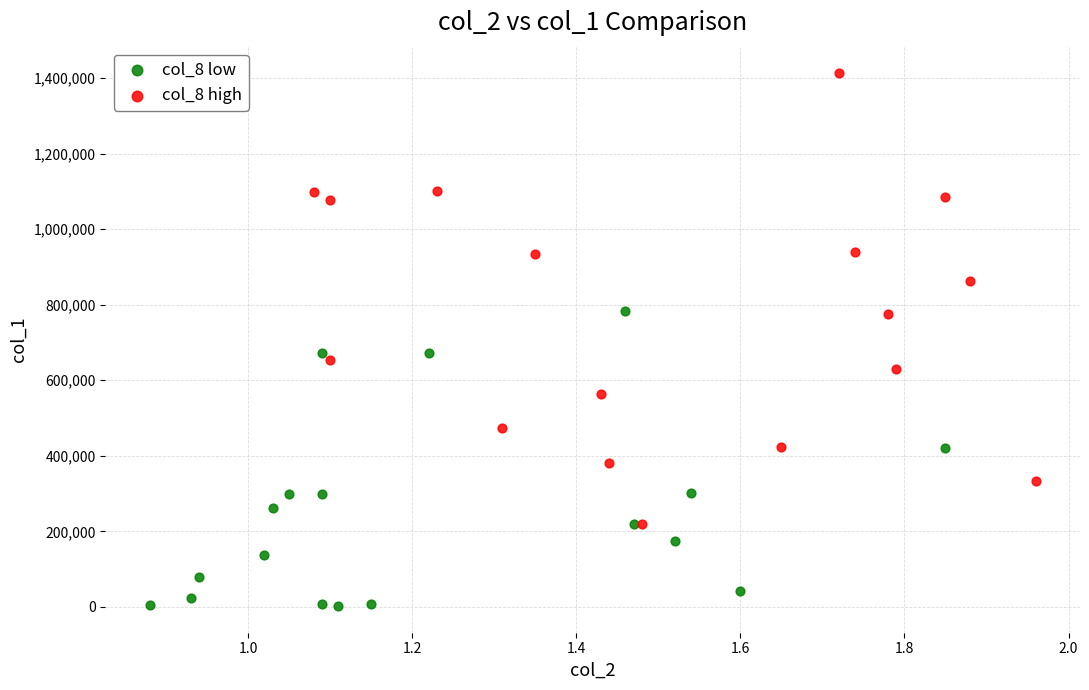

Which series contains the lowest Y value?

col_8 low